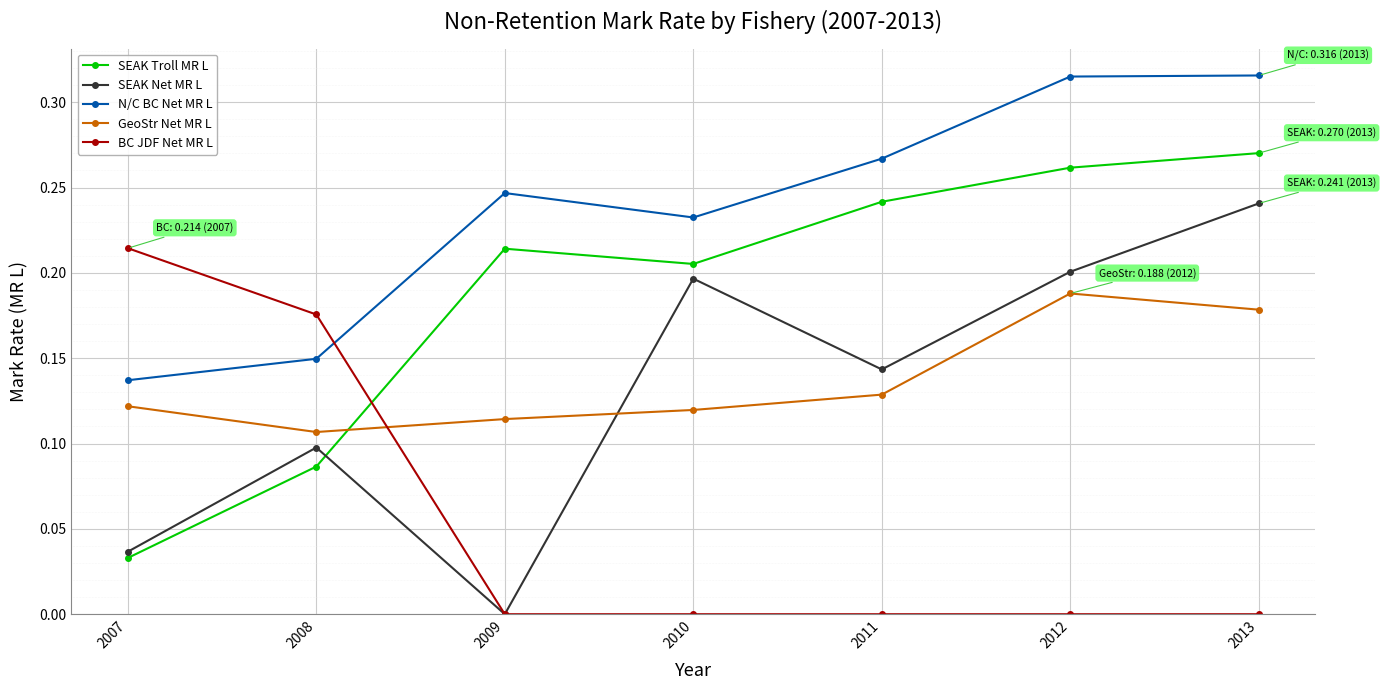

The value of BC JDF Net MR L at 2008 is 0.2. True or false?

True